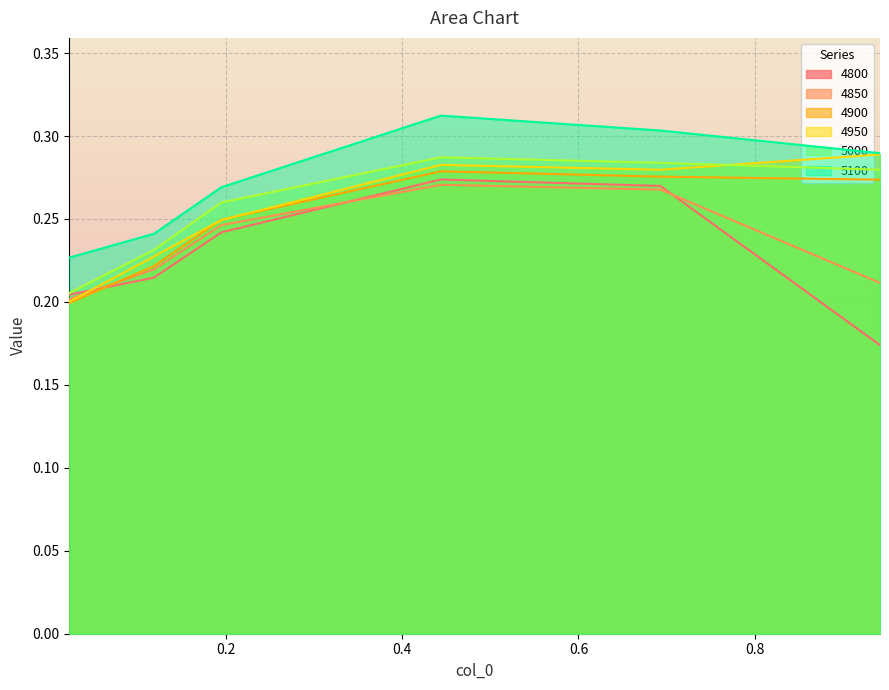

What value does the 4950 series have at 0.02191780821917808?

0.2